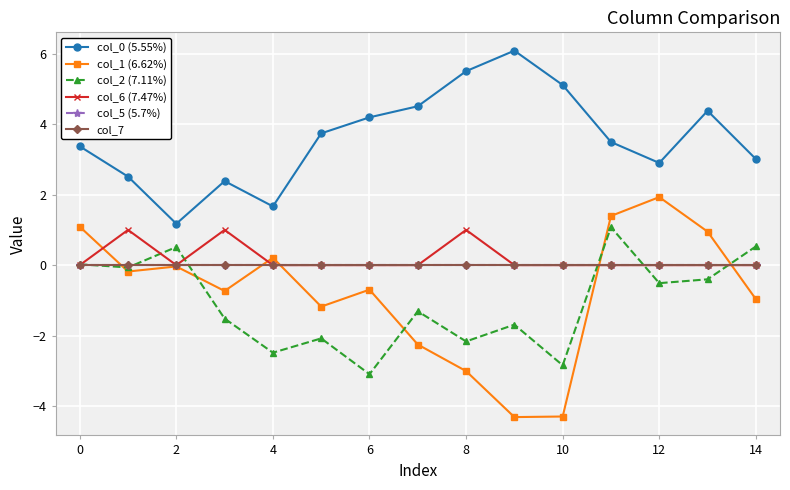

At which category is the sum across all series the highest?

11